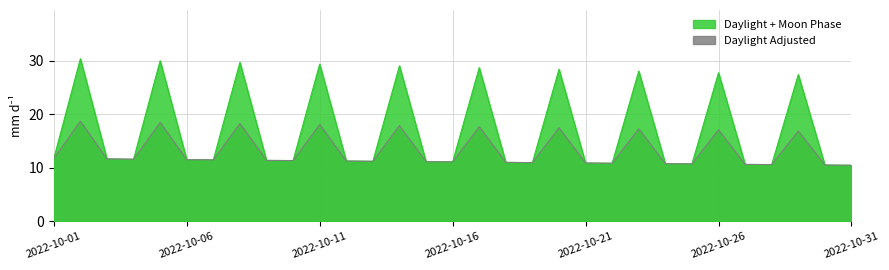

What is the highest value of the Daylight Adjusted series?

18.7